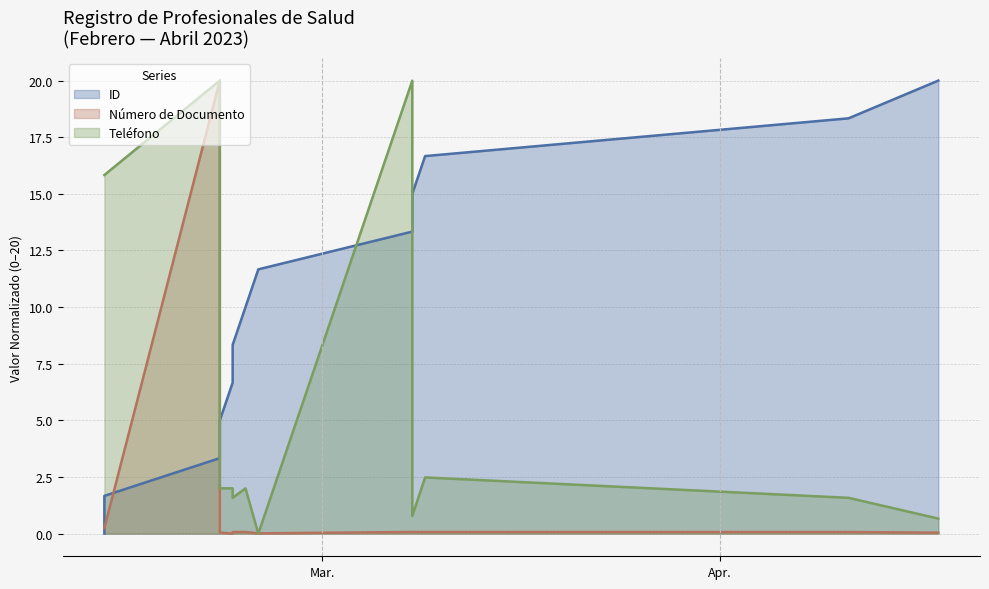

What is the total value across all series at 2023-02-23?

12.1